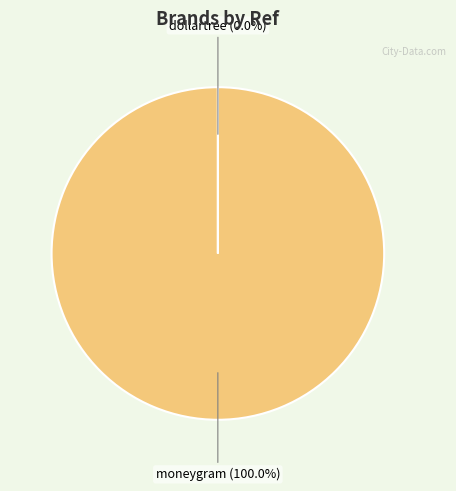

Is there any slice that represents more than half of the pie?

Yes